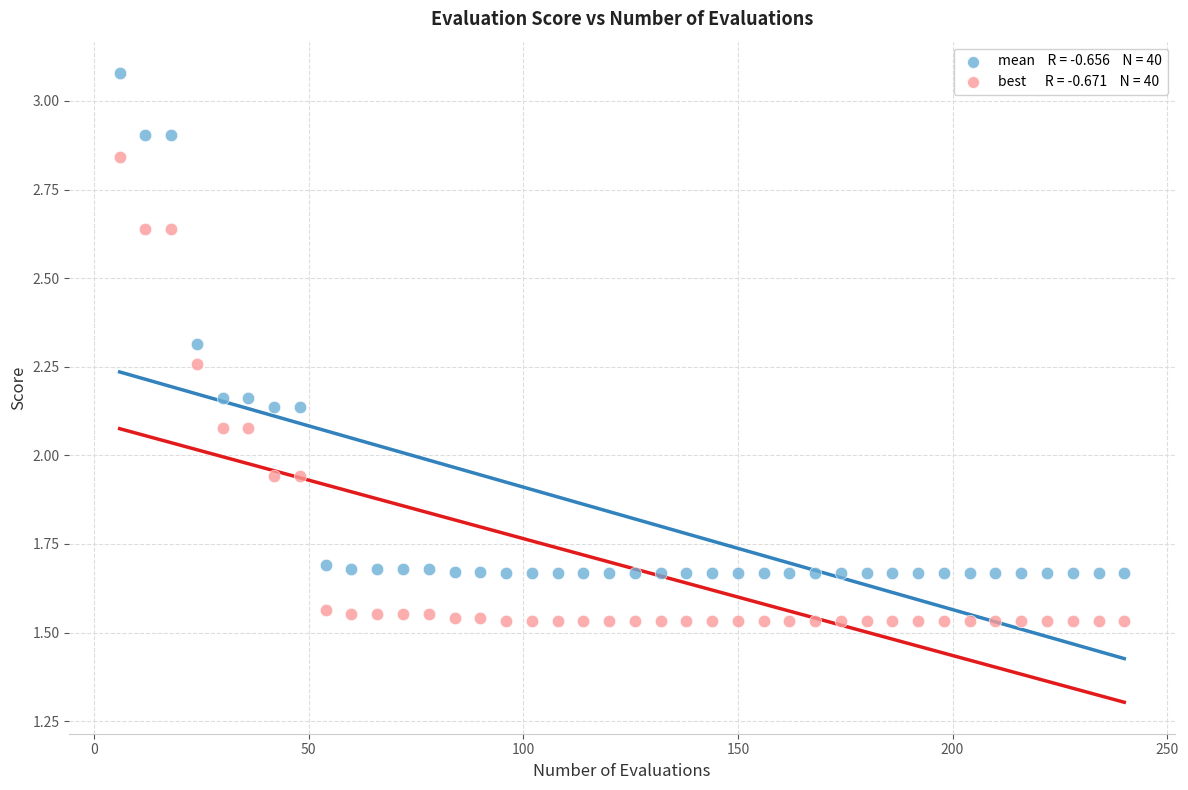

Across all data points, what is the range of X values (max minus min)?

234.0